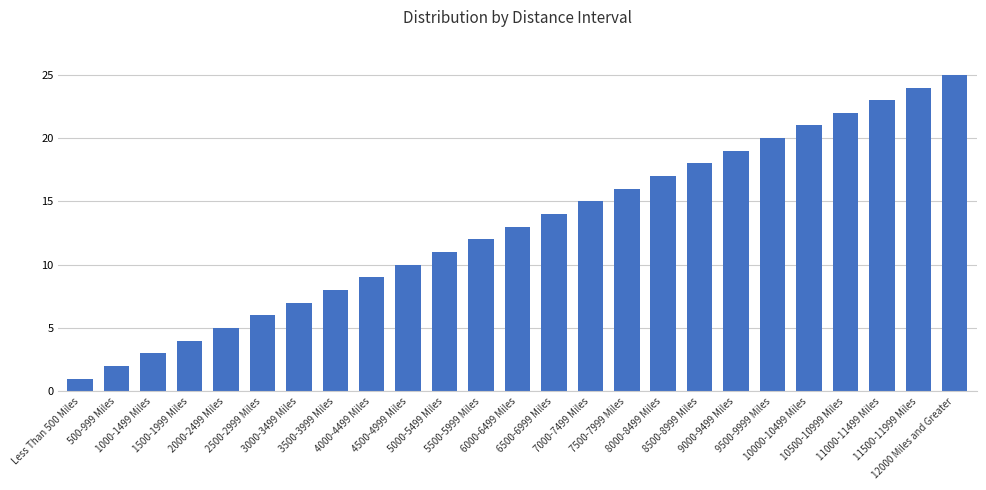

What is the label of the 1st bar from the right?

12000 Miles and Greater